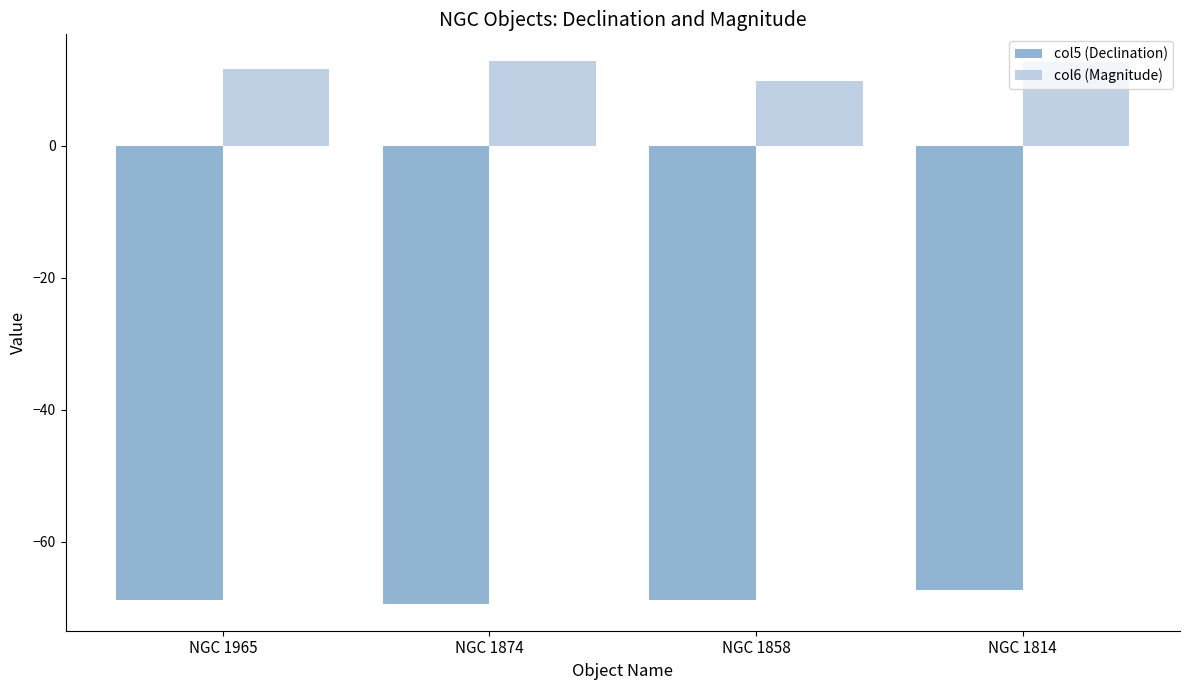

What are all the series names shown in the legend?

col5 (Declination), col6 (Magnitude)